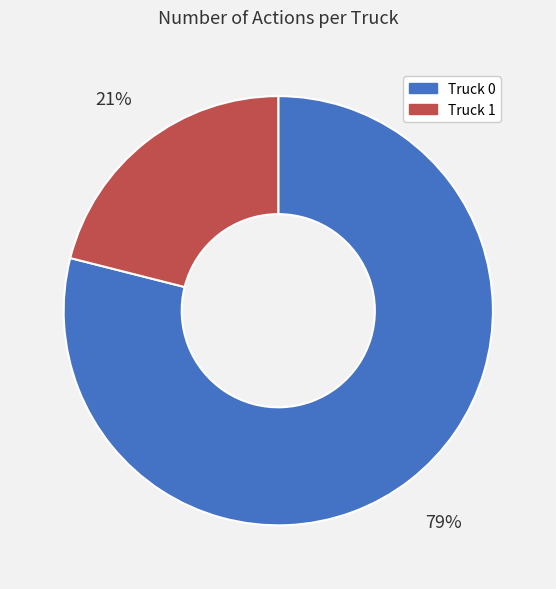

To the nearest percent, what portion does Truck 0 represent?

79%